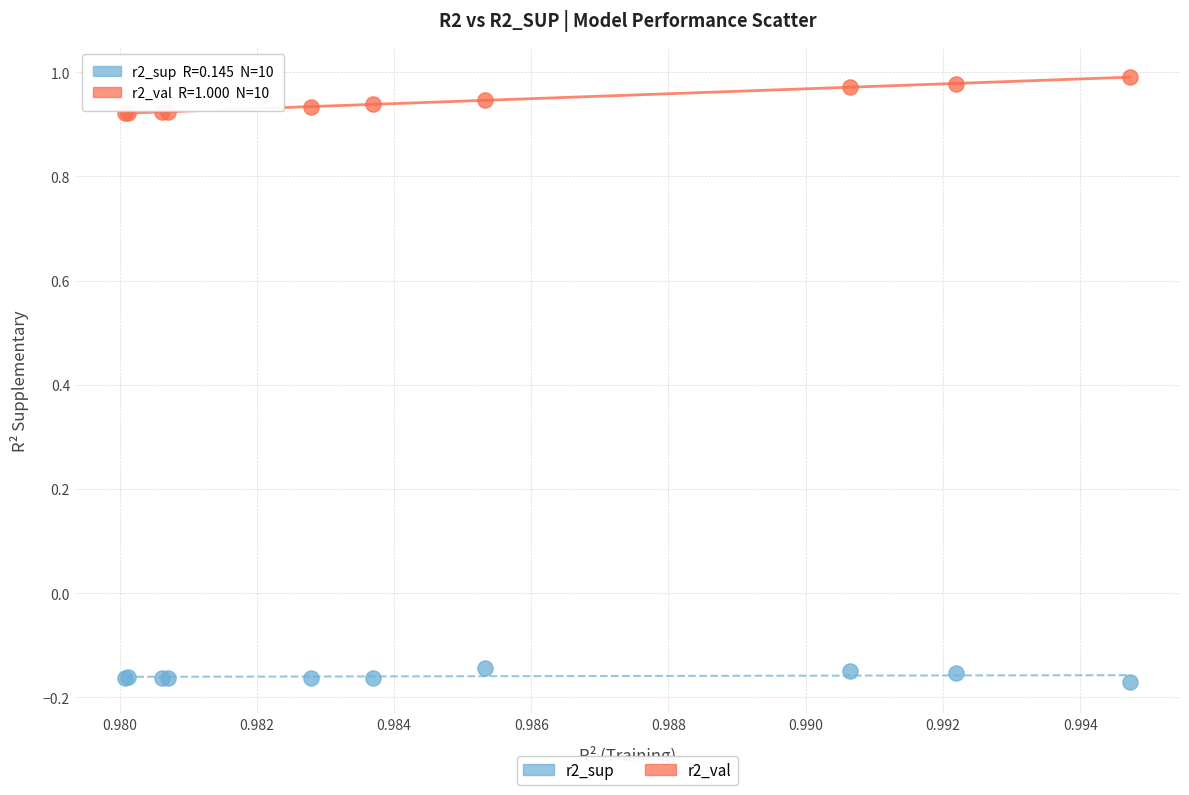

Which series has the largest Y range (max minus min)?

r2_val